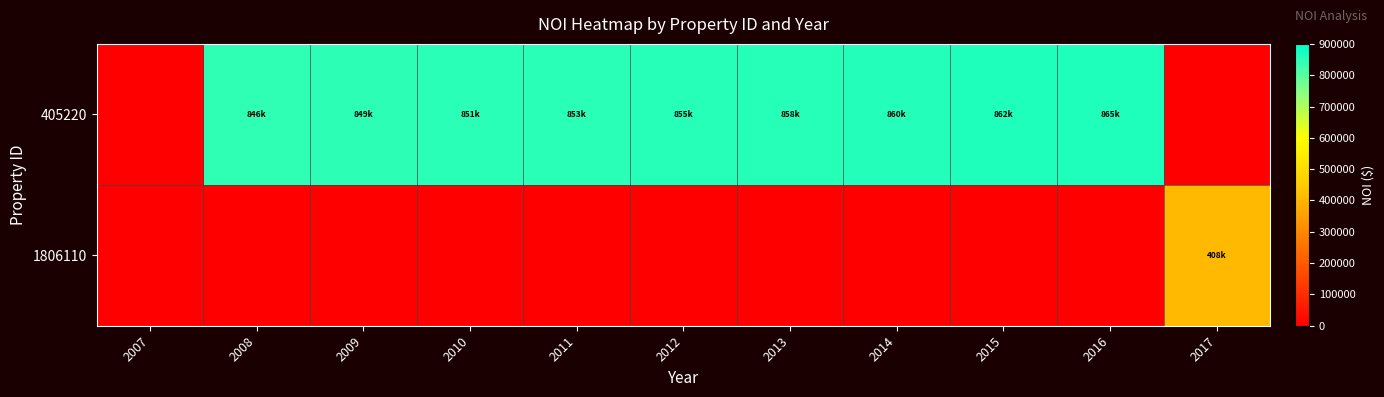

Rank the series at 2008 from lowest to highest value.

1806110, 405220